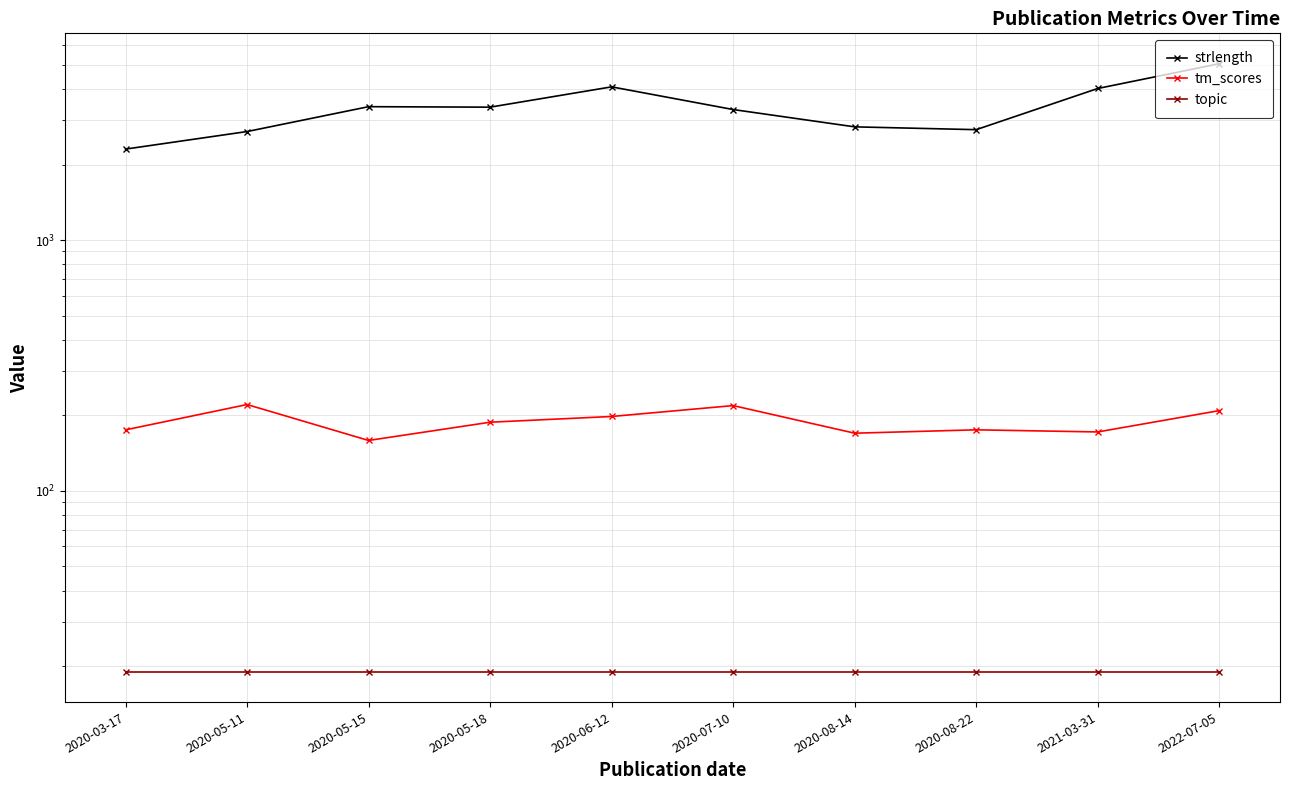

Is the value of tm_scores at 2021-03-31 greater than the value of strlength at 2020-08-14?

No